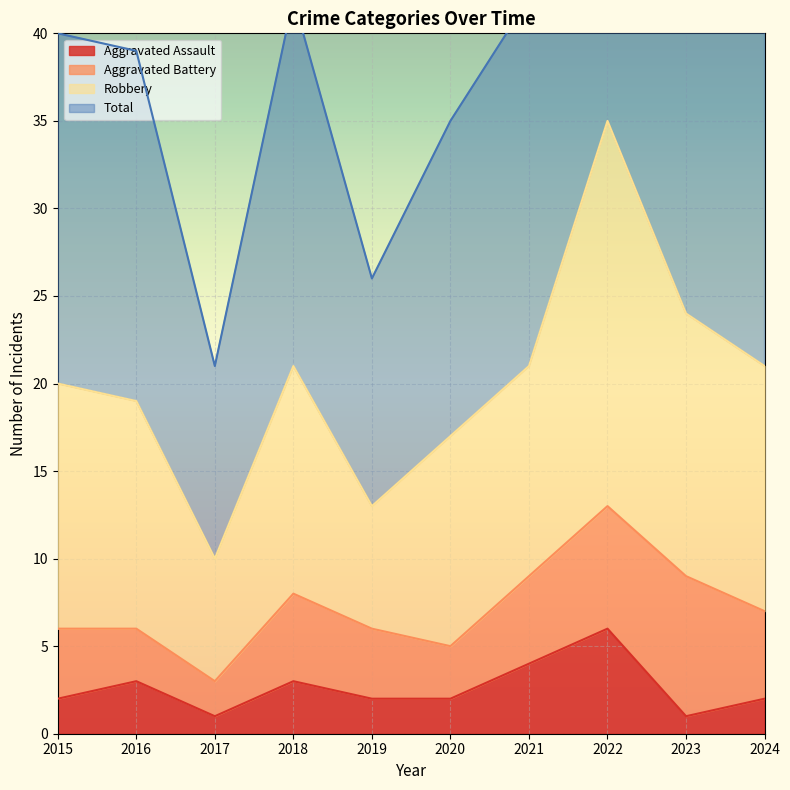

Which series has the largest total across all categories?

Total